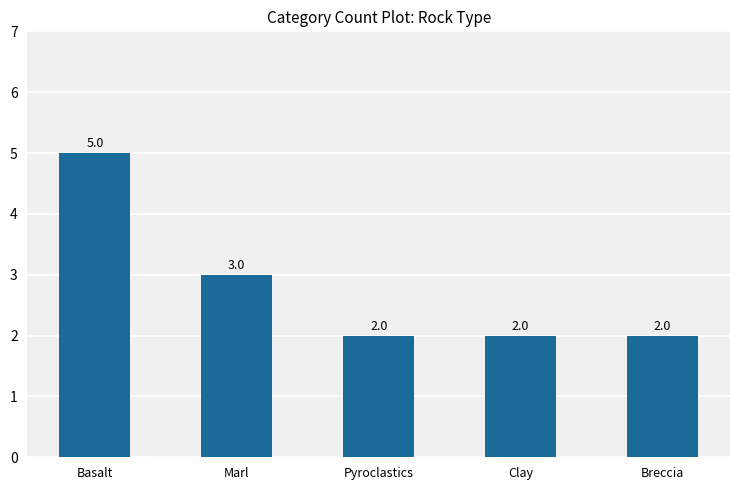

Reading right to left, what are all the values shown in this chart?

Breccia=2	Clay=2	Pyroclastics=2	Marl=3	Basalt=5